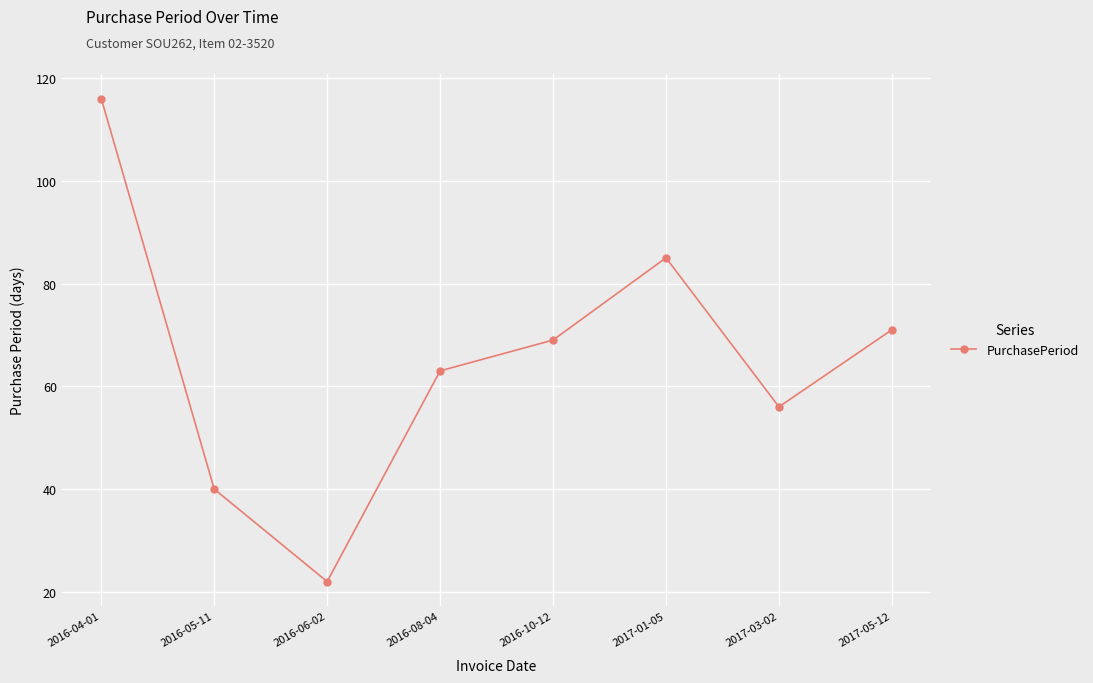

What is the difference between the maximum and minimum values?

94